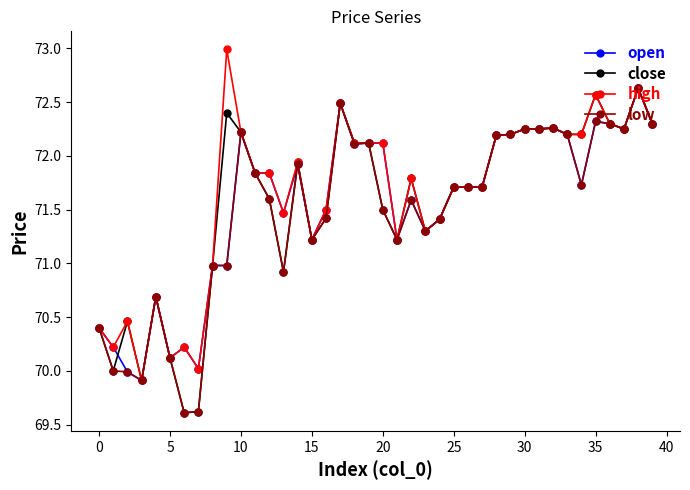

What is the minimum value for close?

69.6